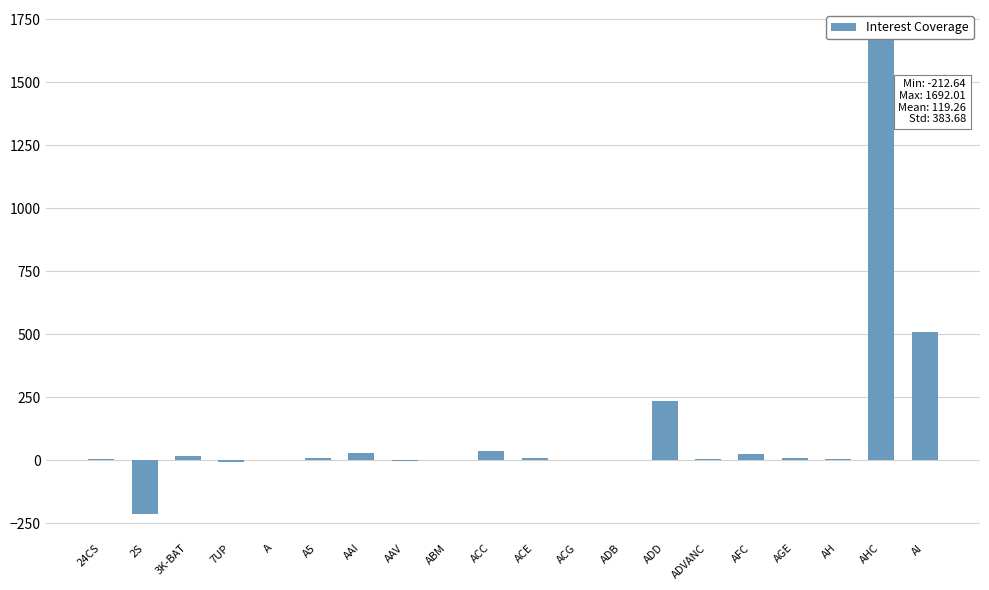

The value at ADVANC is 11.0. True or false?

False